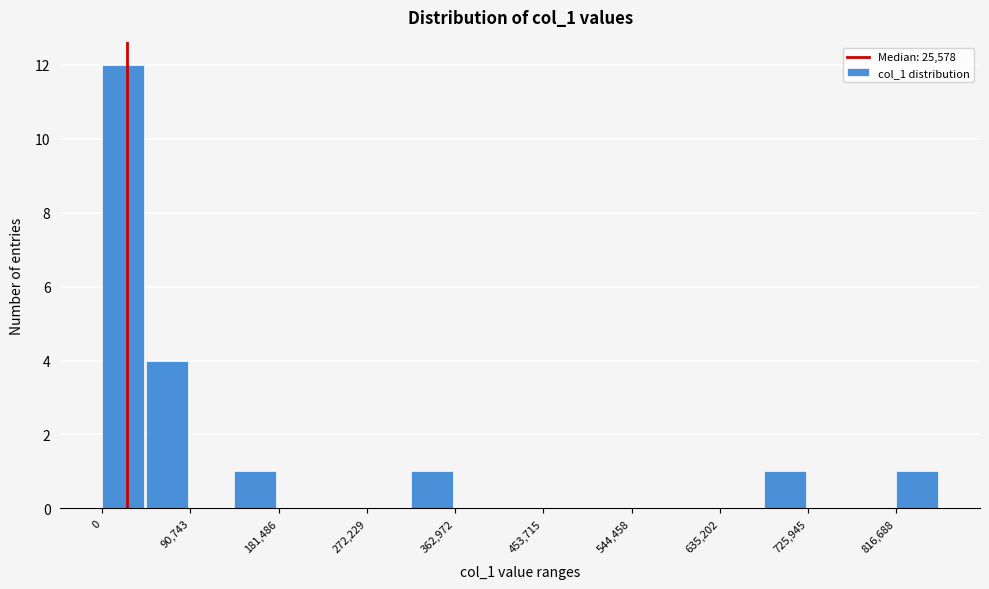

What is the height of the bar covering 0 to 50000 on the x-axis? Neither the bar edges nor the heights are printed on the chart, so give them approximately, as read against the axes.

12